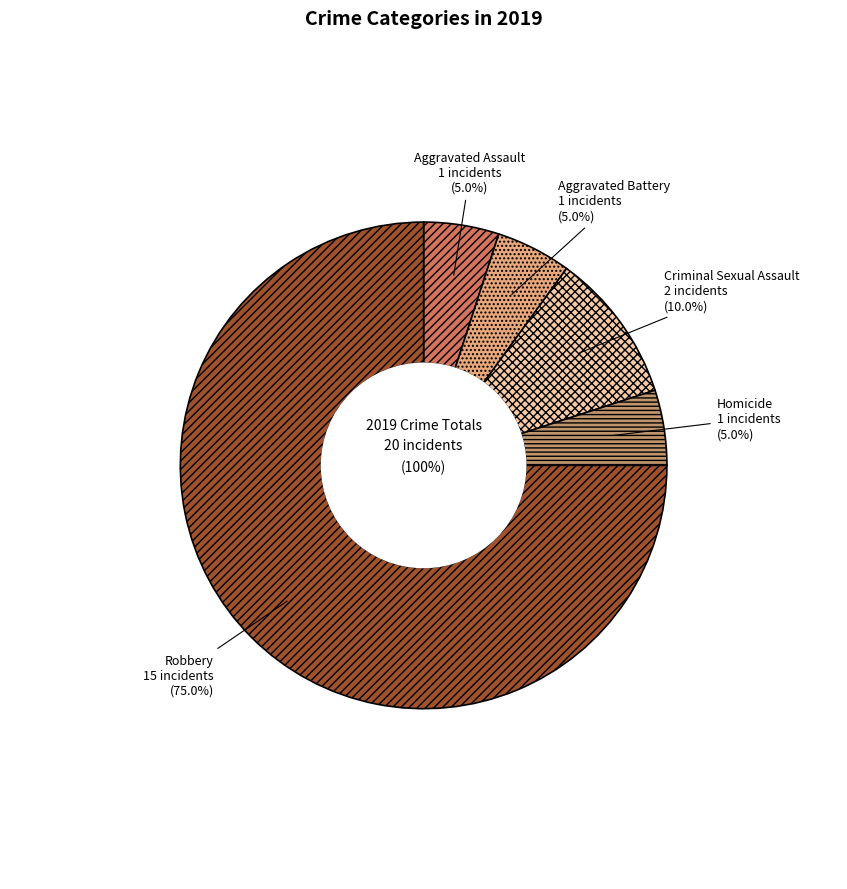

What percentage is the Robbery slice, to the nearest percent?

75%